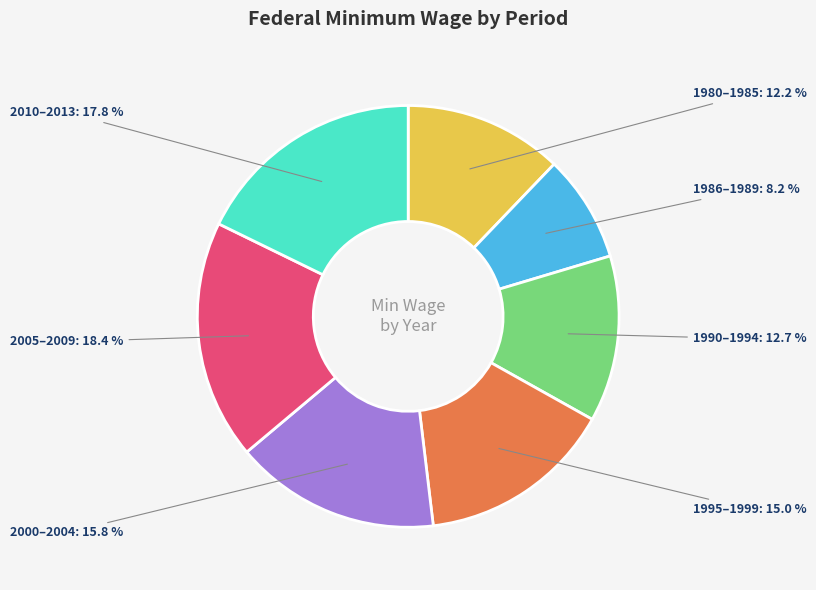

Is there a majority slice in this chart?

No